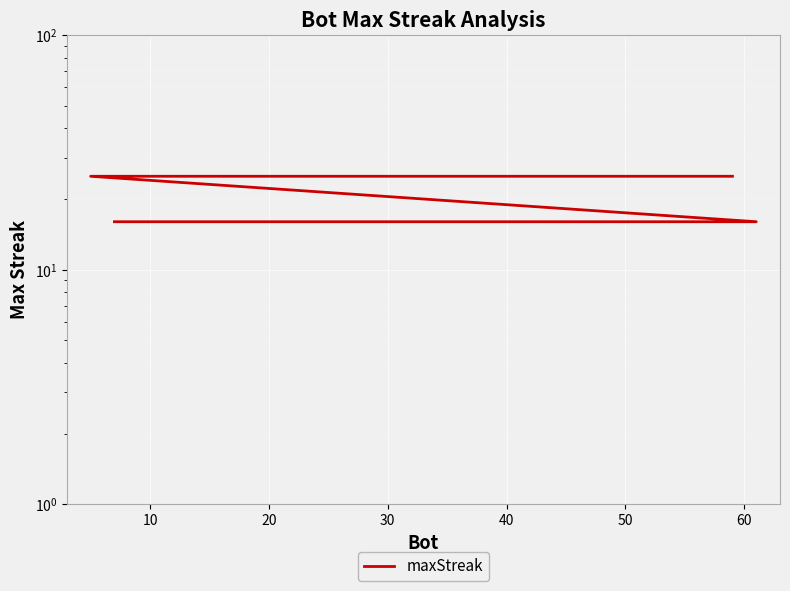

What is the average value?

20